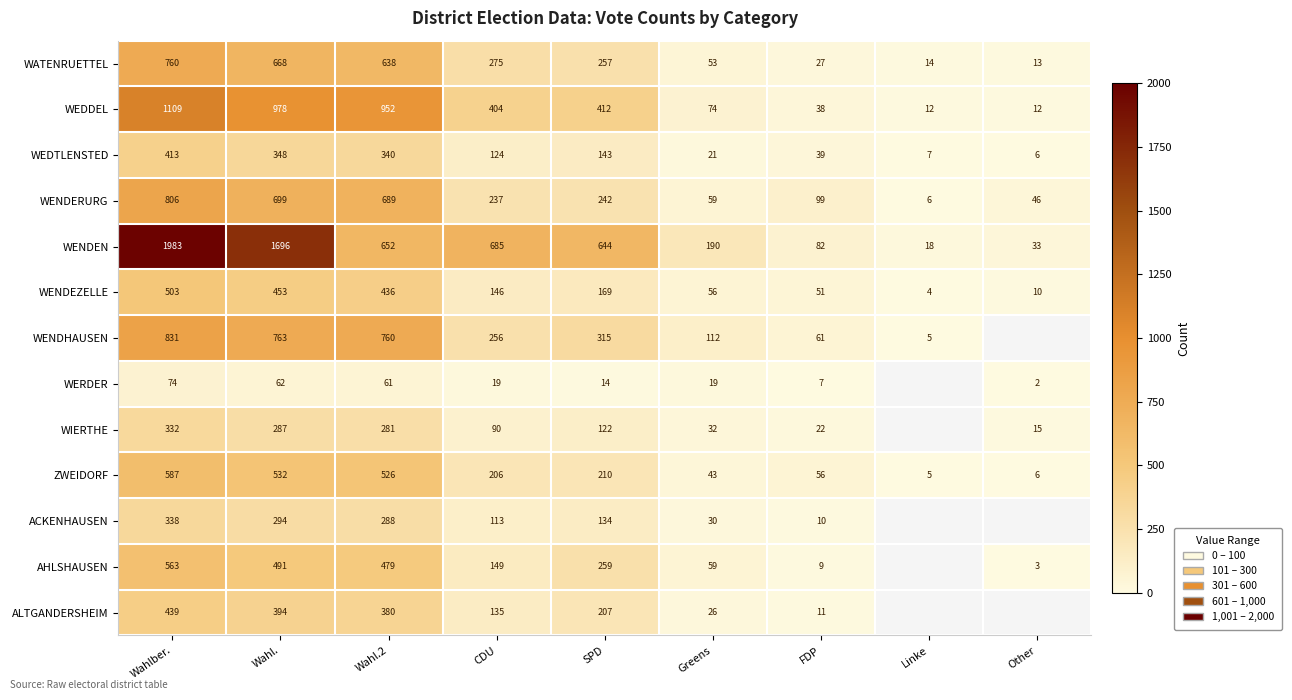

The value of WENDHAUSEN at Linke is 5. True or false?

True